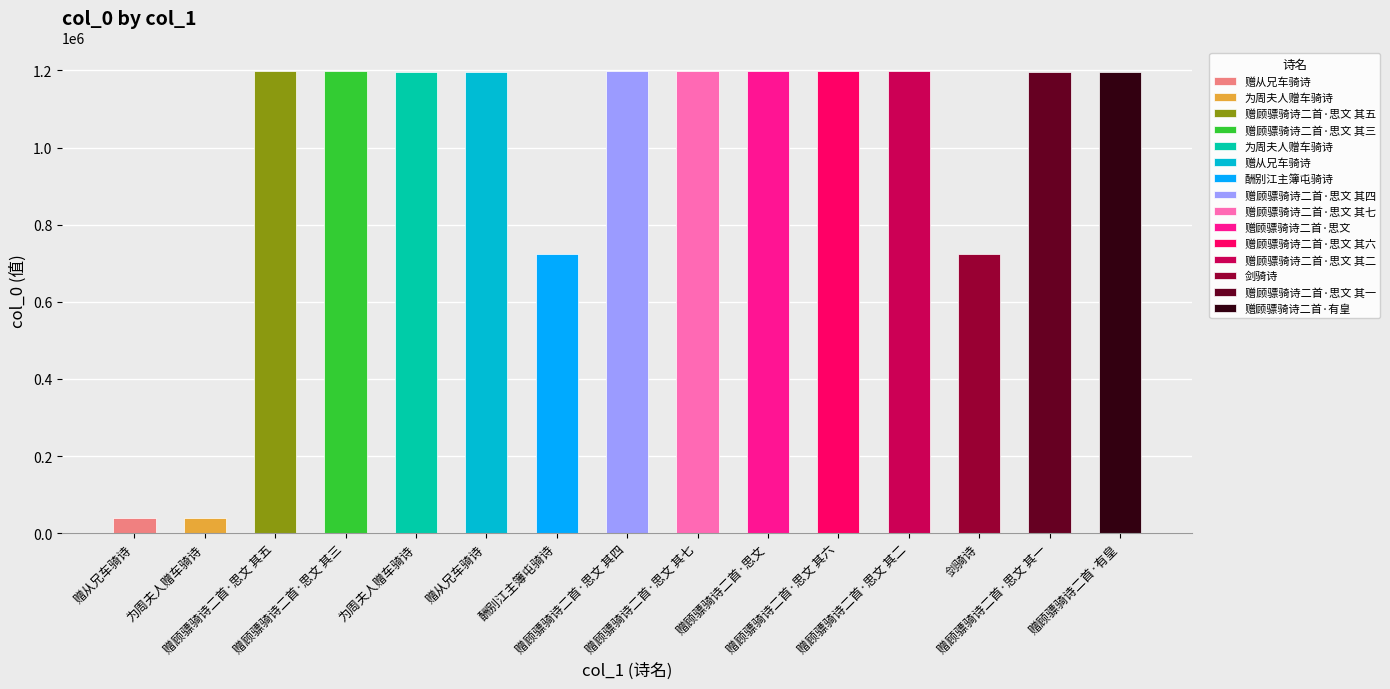

How many data points are less than 1197004?

7